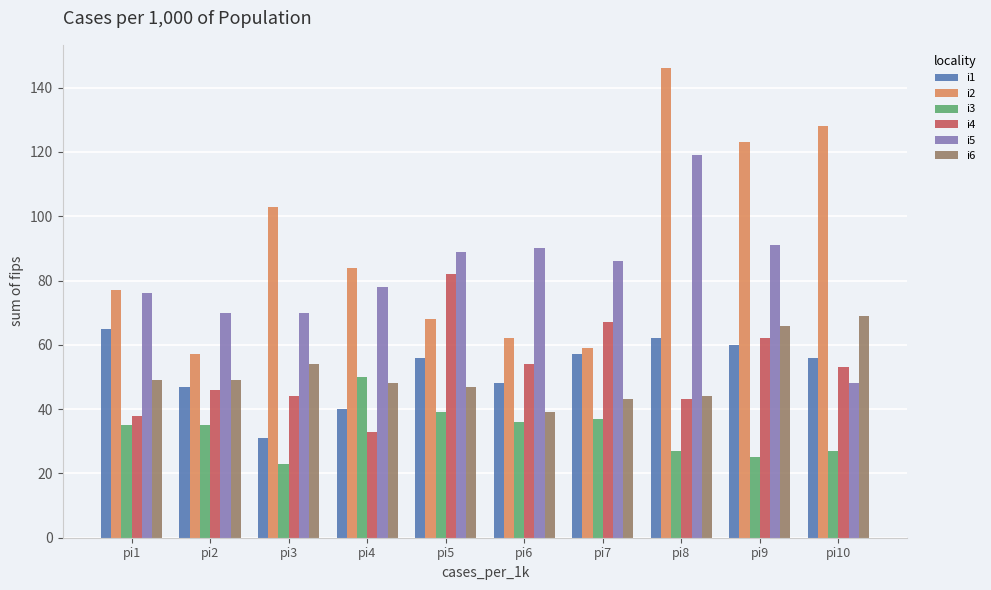

At how many categories does at least one series exceed 60?

10